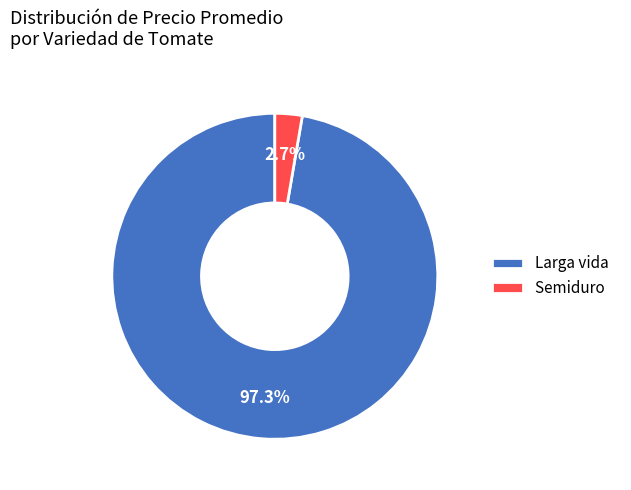

Which category has the biggest portion of the pie?

Larga vida